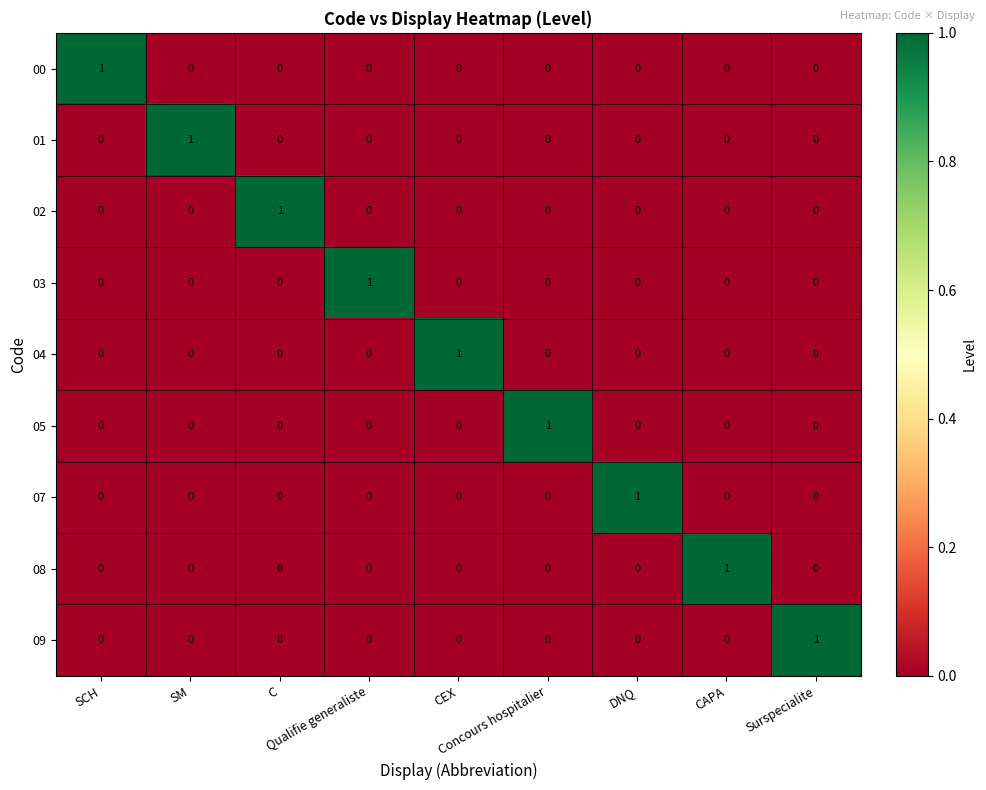

How many 05 values are between 0 and 1?

9